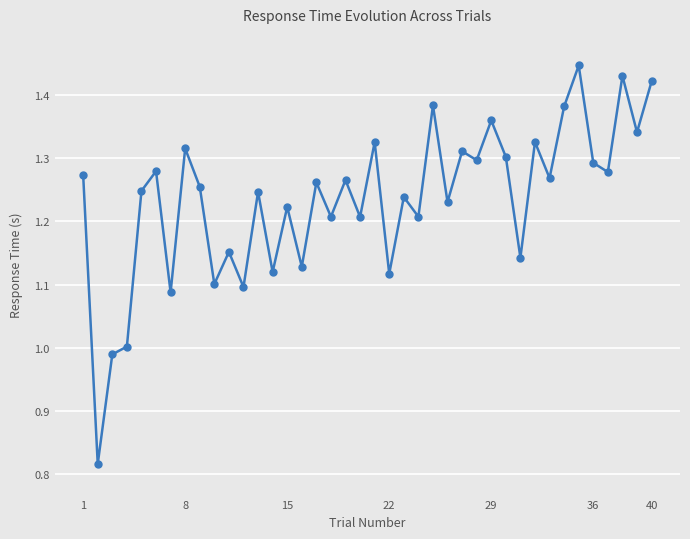

What is the difference between the second highest and second lowest values?

0.4